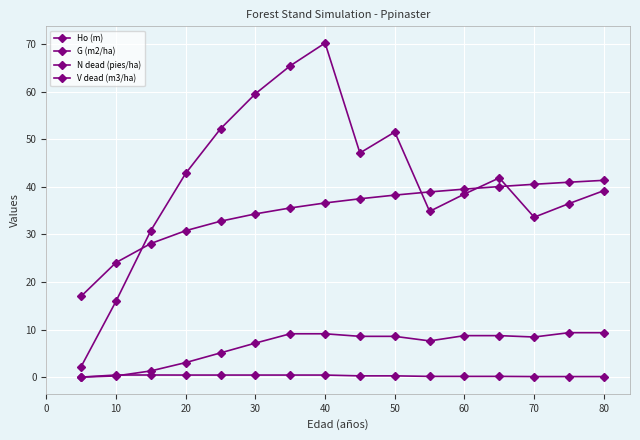

How many data points in Ho (m) are less than 37?

8